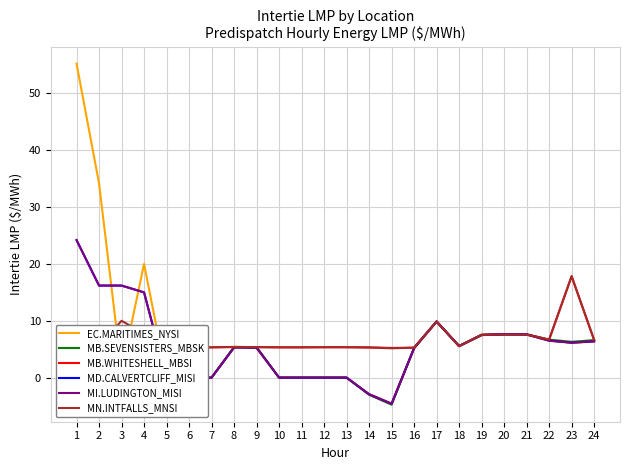

True or false: MB.SEVENSISTERS_MBSK and EC.MARITIMES_NYSI cross at least once.

True